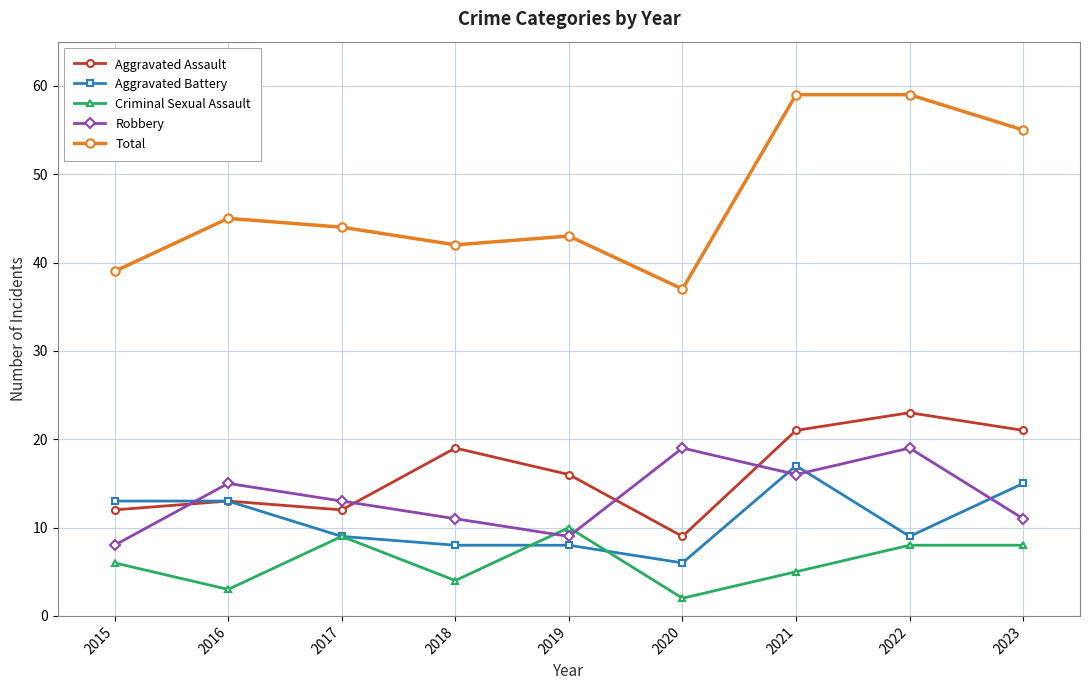

Which series has the largest total across all categories?

Total